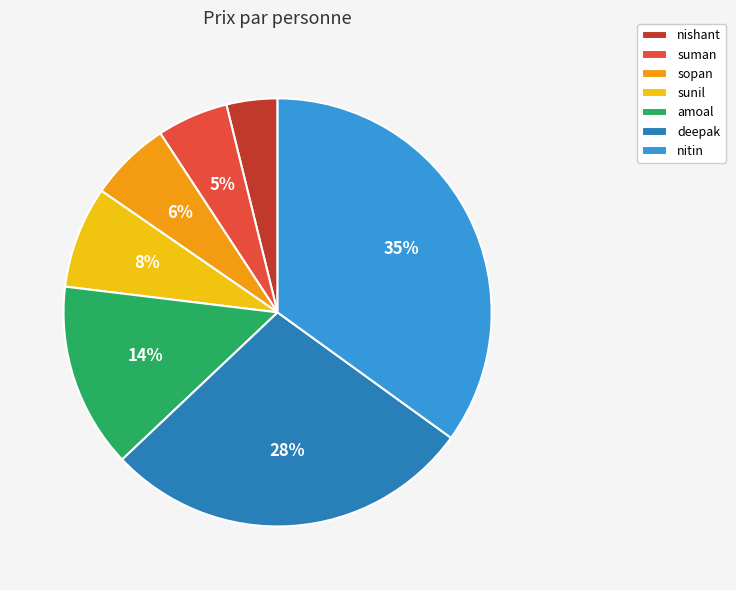

Which has a higher value, nishant or sopan?

sopan